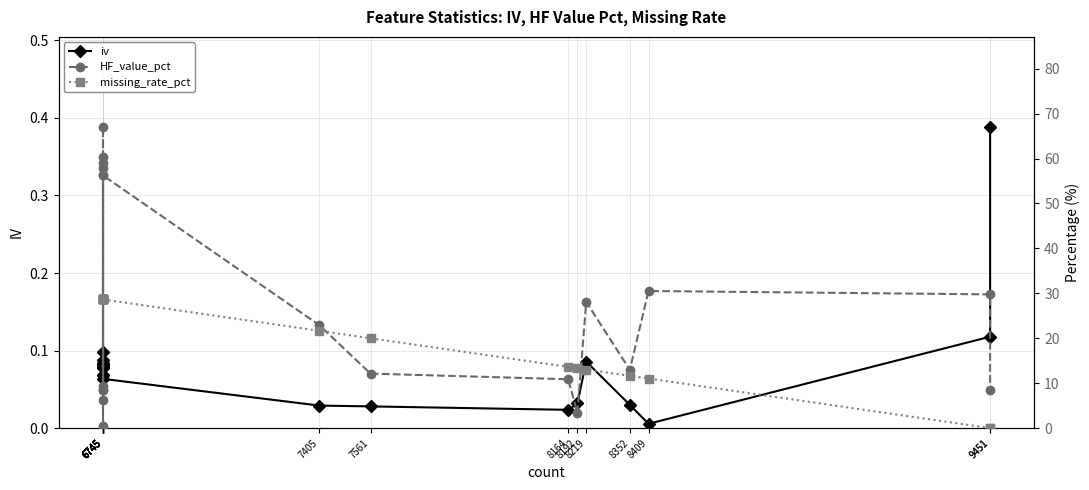

What is the value of the missing_rate_pct point at the 4th from the left?

28.6